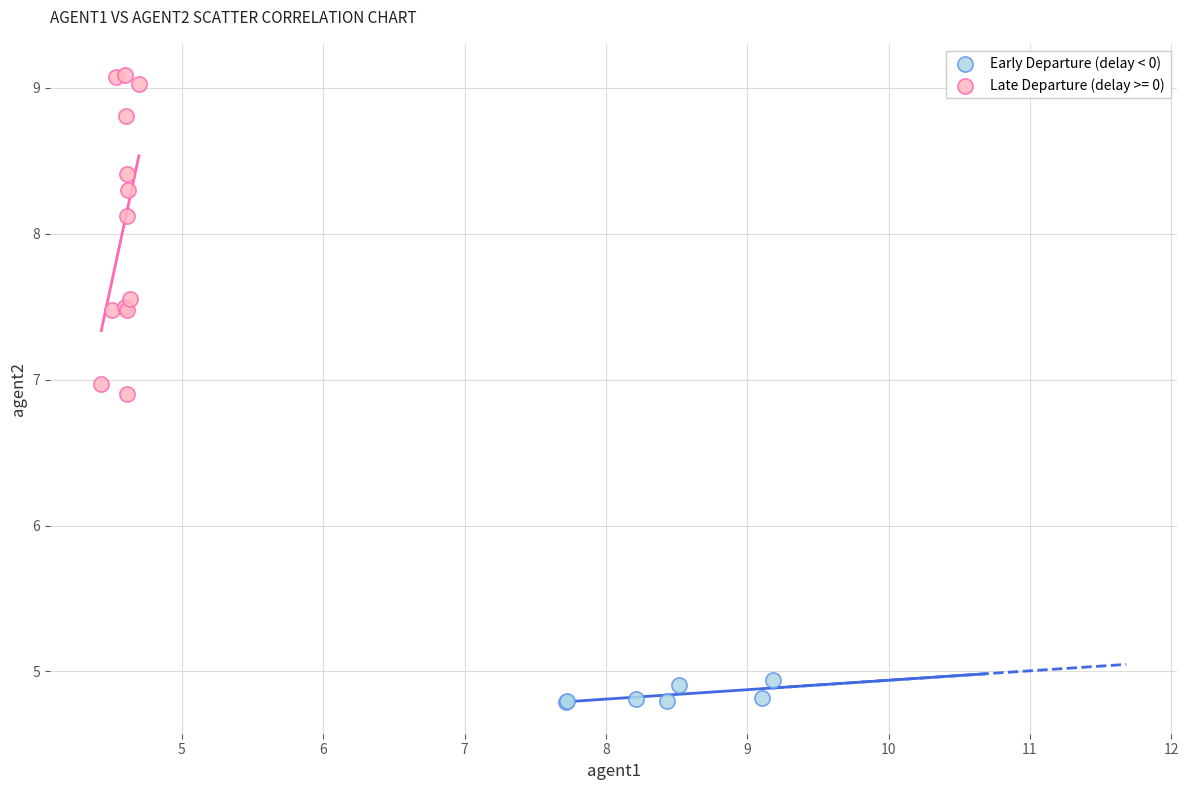

Which series has the largest Y range (max minus min)?

Late Departure (delay >= 0)